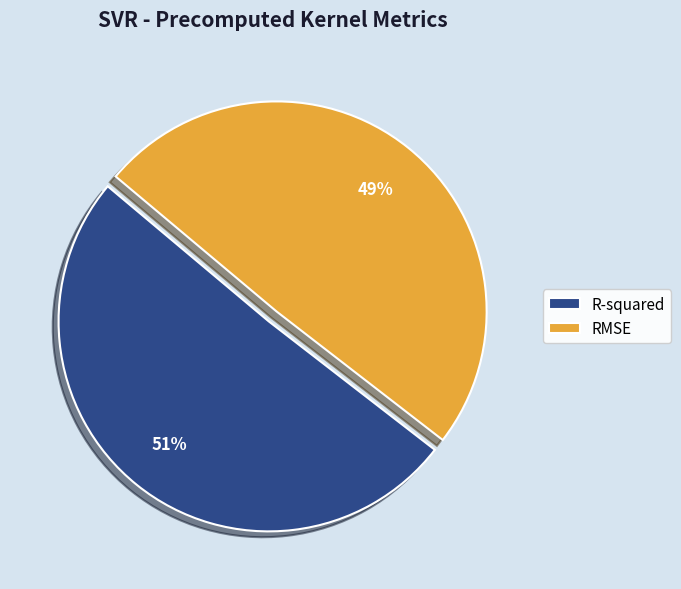

What percentage is the RMSE slice, to the nearest percent?

49%